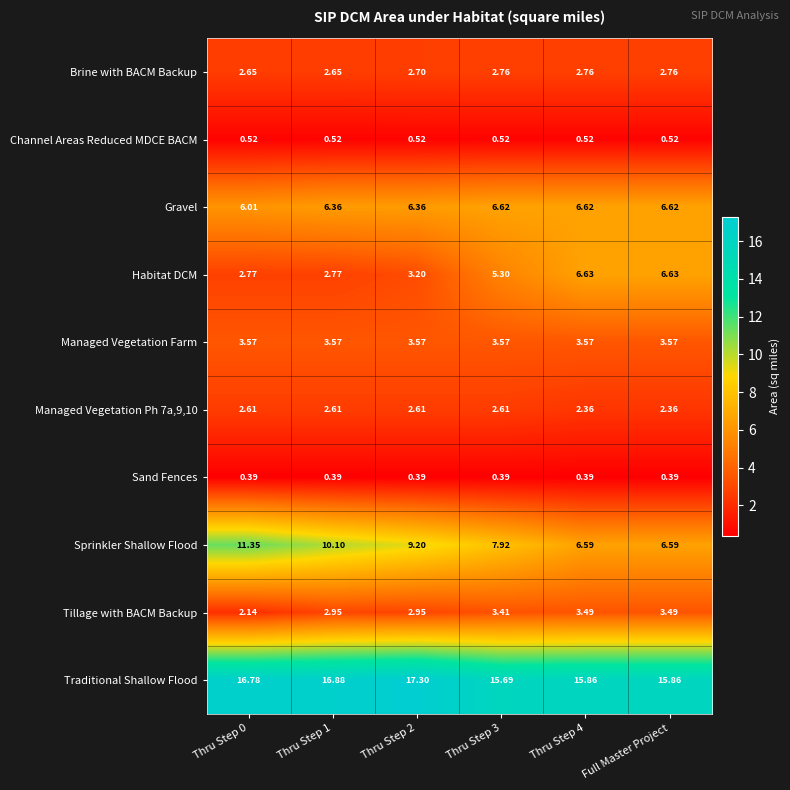

Which series has the largest total across all categories?

Traditional Shallow Flood